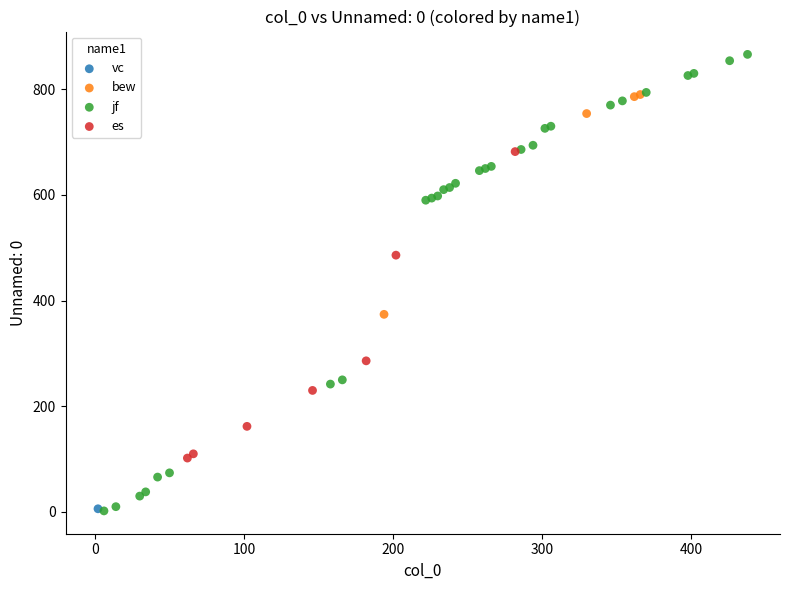

What are all the series names shown in the legend?

vc, bew, jf, es